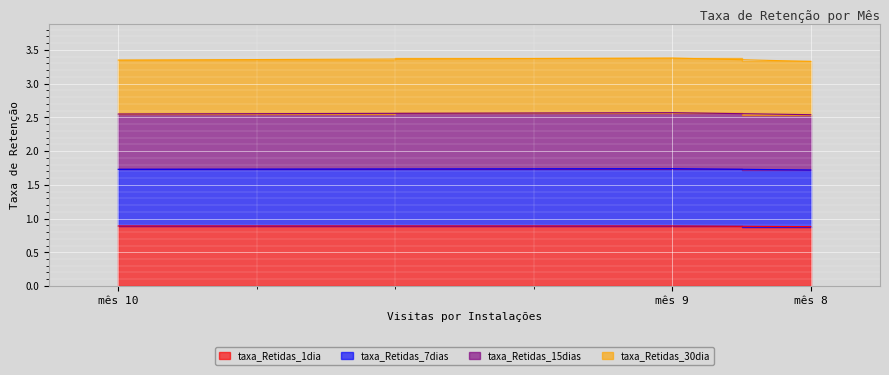

At which category is the sum across all series the highest?

mês 9